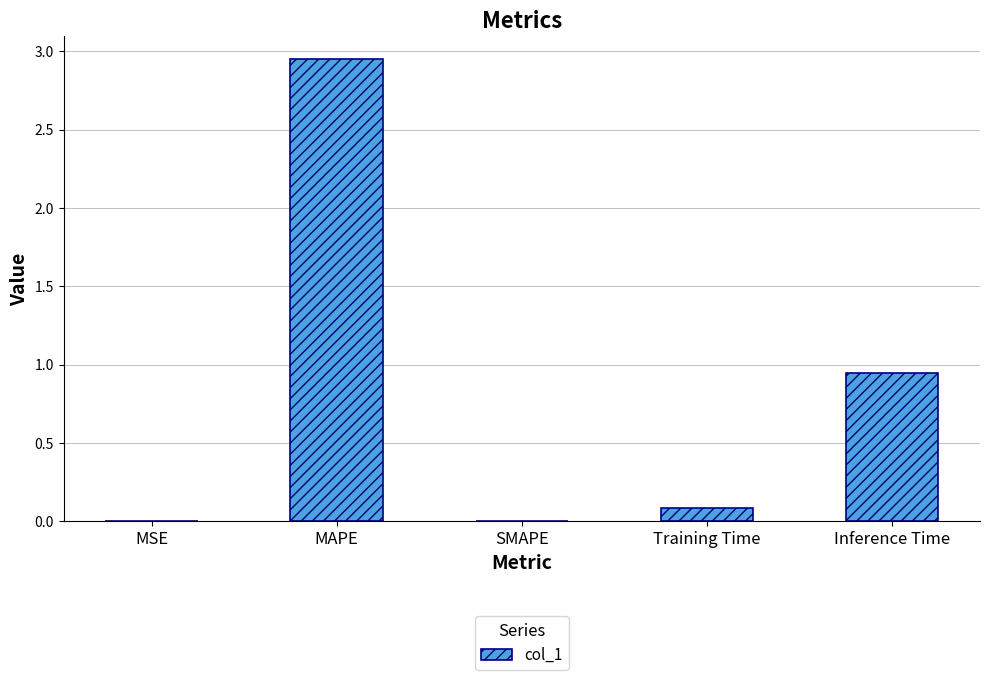

Where is the data nearest to the value 1?

Inference Time